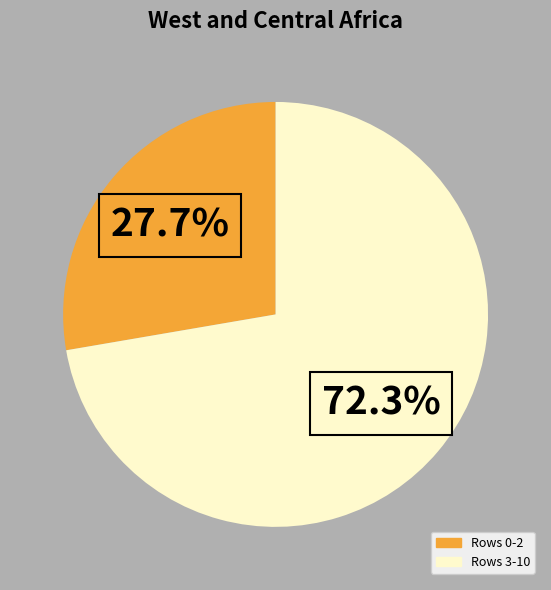

Is there a majority slice in this chart?

Yes